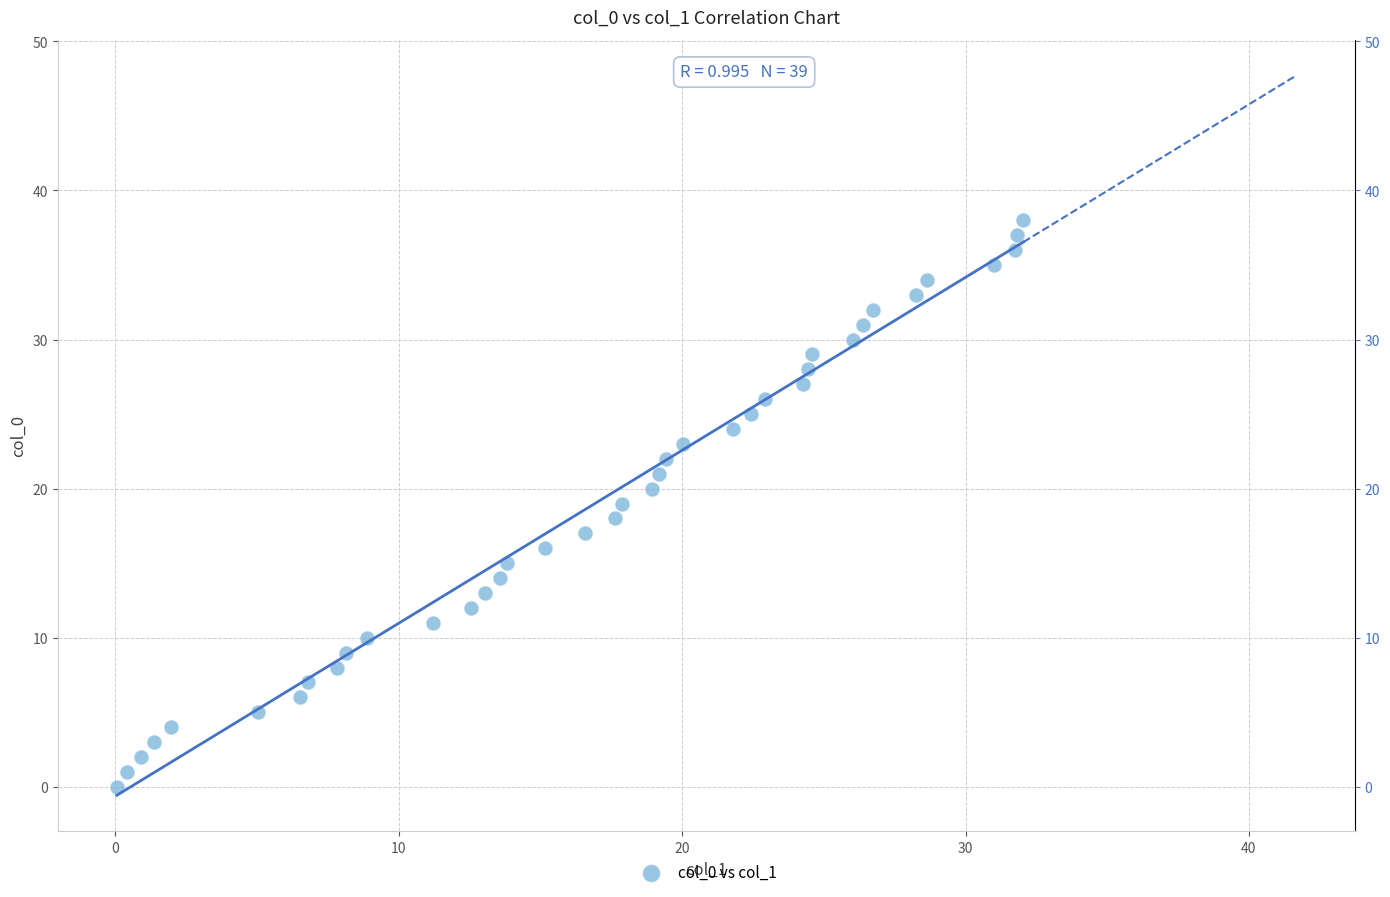

What is the range of Y values (max minus min)?

38